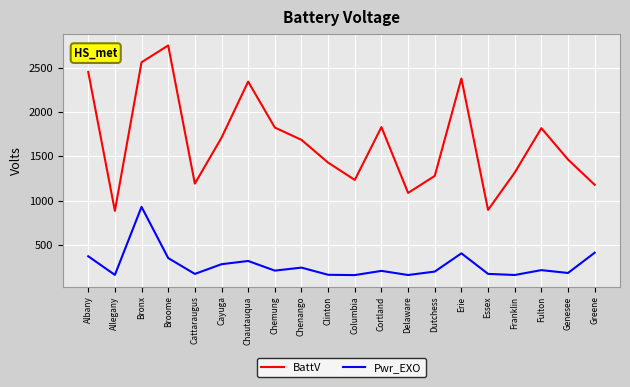

At which category does BattV reach its first local peak?

Broome